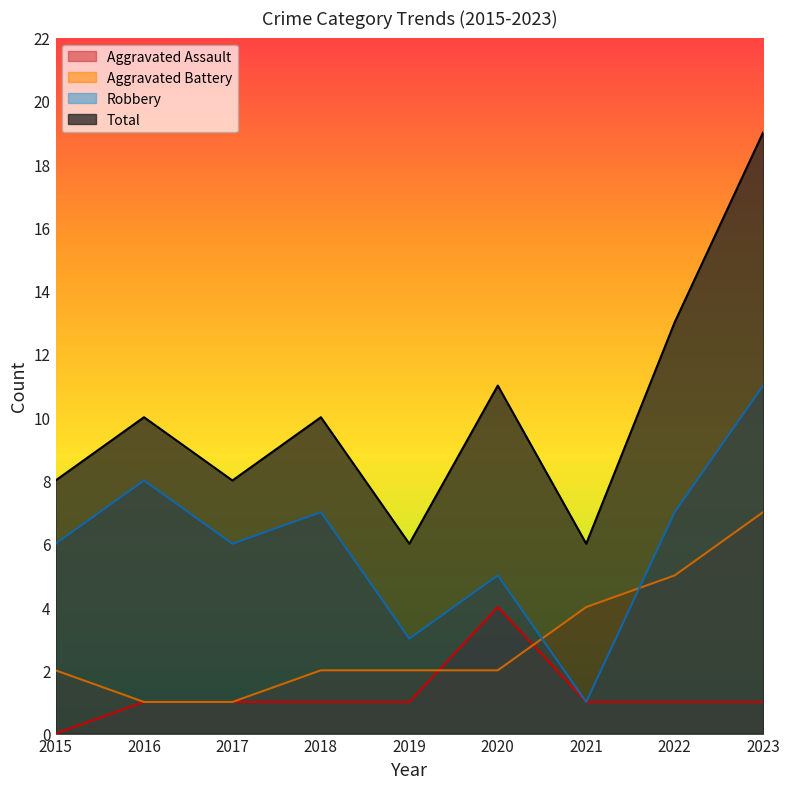

The value of Robbery at 2017 is 6. True or false?

True